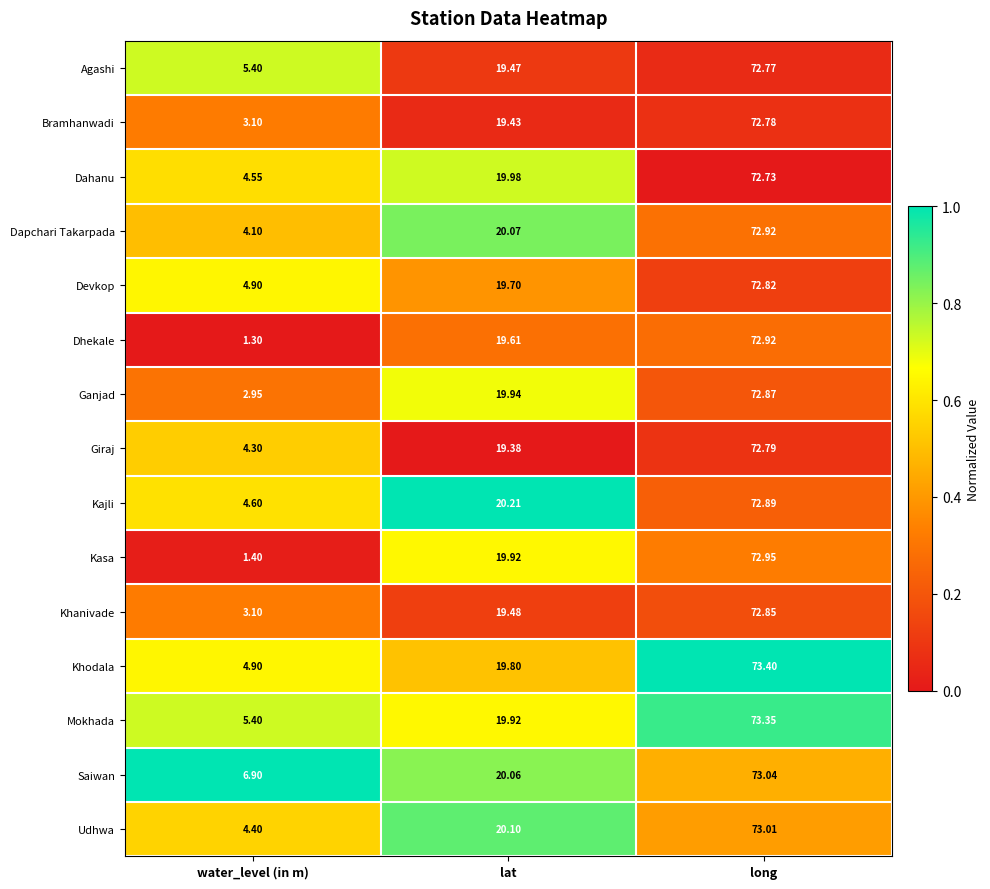

Rank the categories by Saiwan value from highest to lowest.

long, lat, water_level (in m)